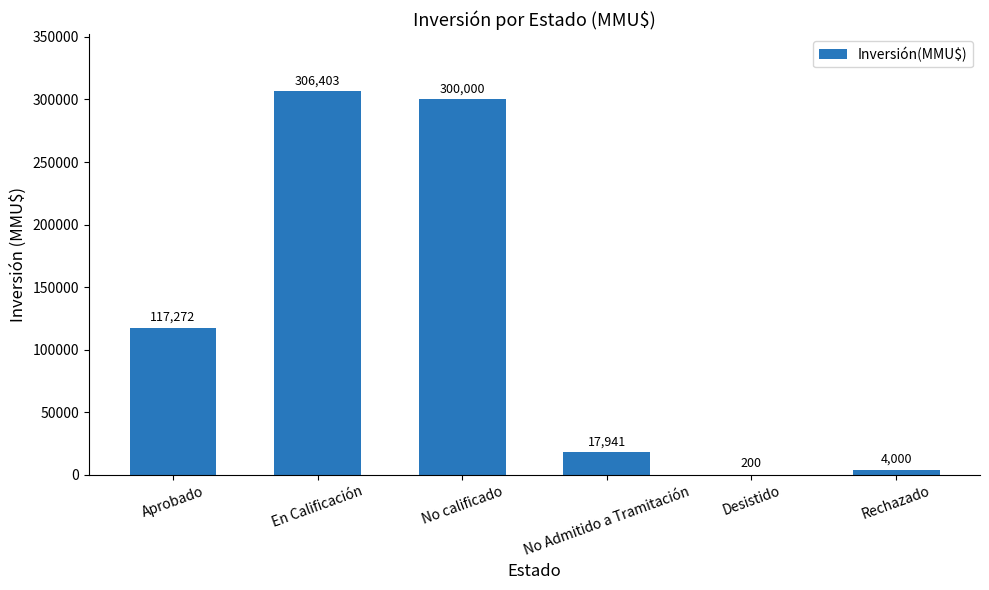

Reading left to right, list all the values displayed in this chart.

Aprobado=117272	En Calificación=306403	No calificado=300000	No Admitido a Tramitación=17941	Desistido=200	Rechazado=4000